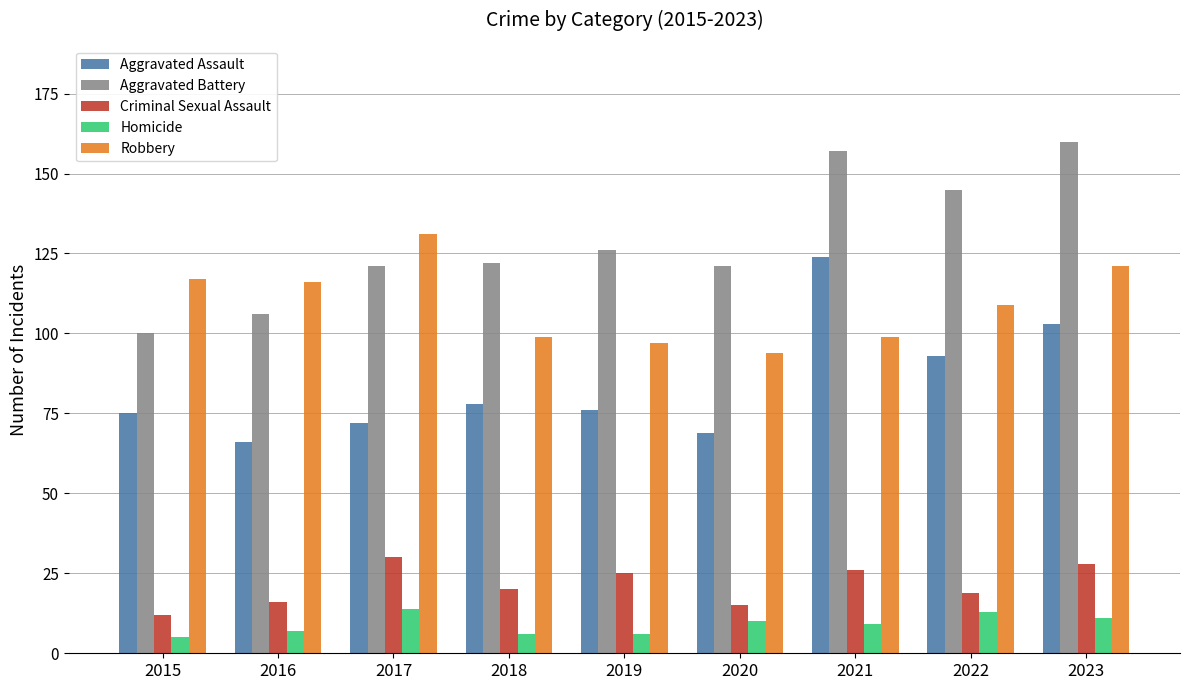

Reading right to left, extract all data points from this chart.

Aggravated Assault: 103	93	124	69	76	78	72	66	75
Aggravated Battery: 160	145	157	121	126	122	121	106	100
Criminal Sexual Assault: 28	19	26	15	25	20	30	16	12
Homicide: 11	13	9	10	6	6	14	7	5
Robbery: 121	109	99	94	97	99	131	116	117